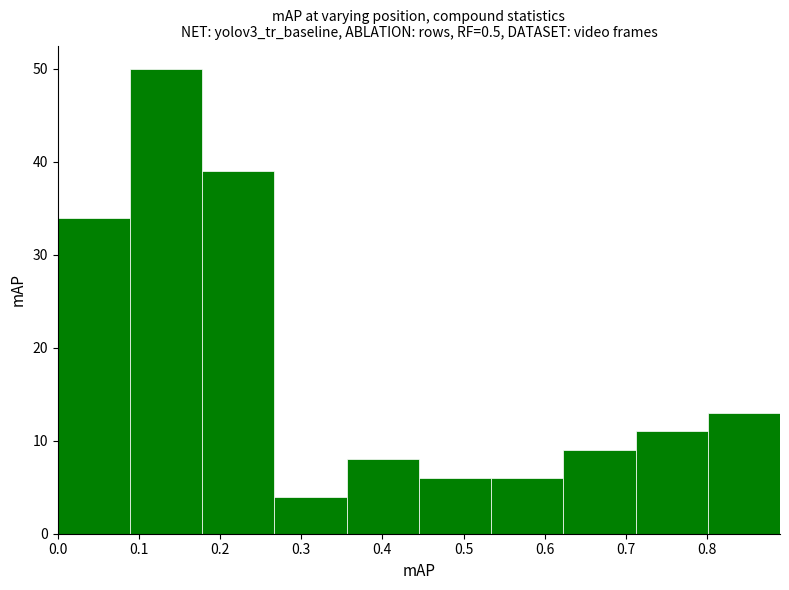

Which range on the x-axis has the tallest bar?

0.089 to 0.178